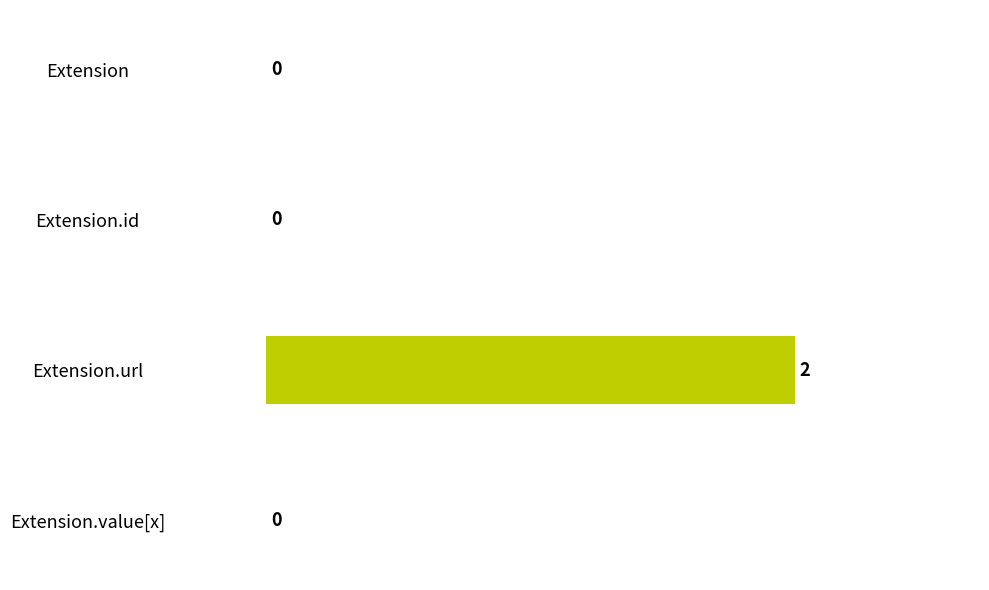

Which has a higher value, Extension.id or Extension.url?

Extension.url